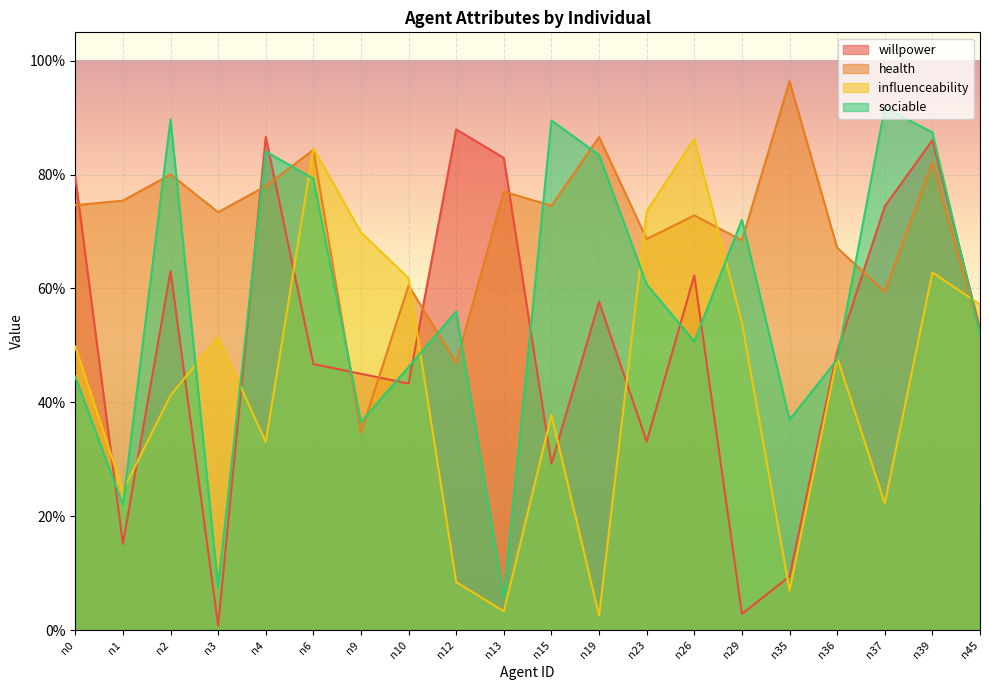

At n2, list the series in order from smallest to largest.

influenceability, willpower, health, sociable